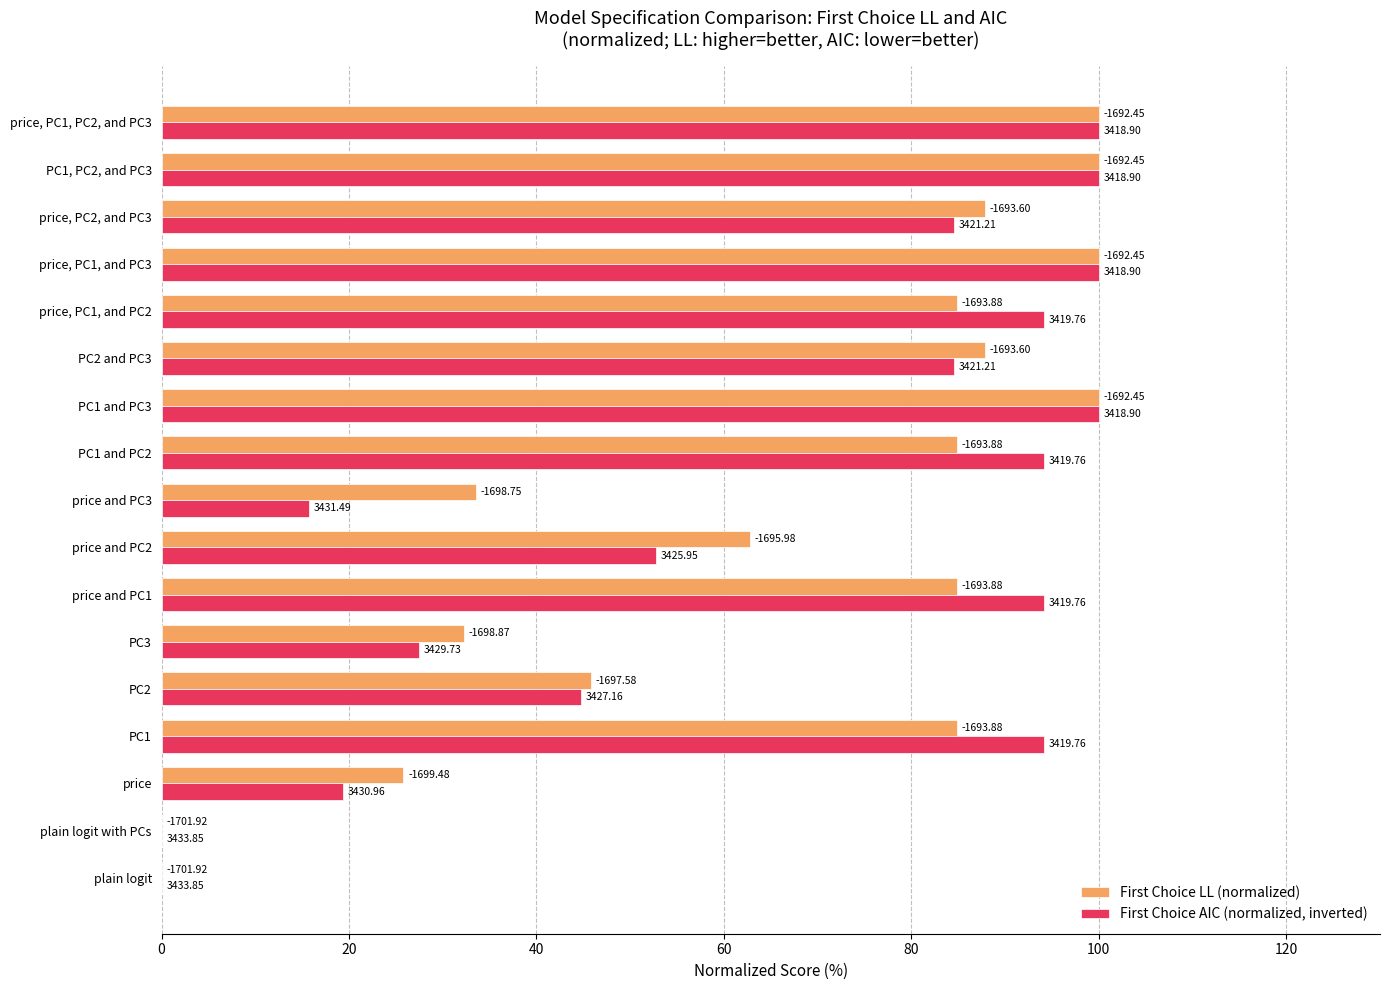

What position from the left is PC2 and PC3?

12